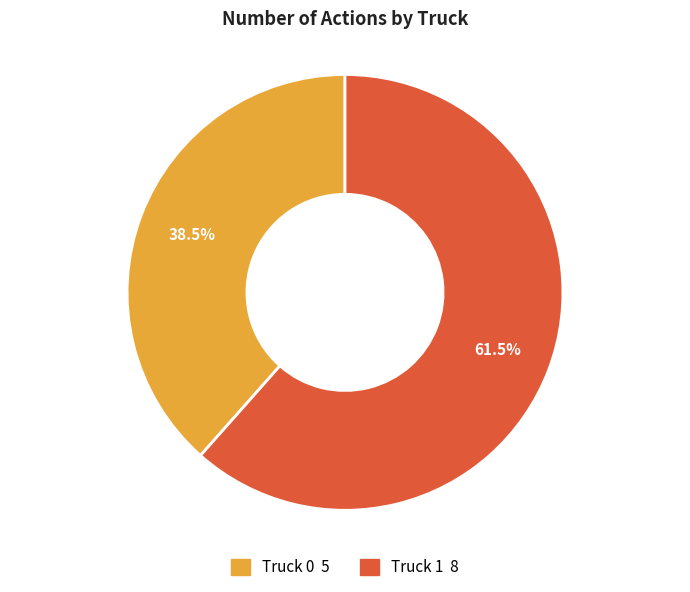

Combined, do Truck 1 and Truck 0 account for over 50%?

Yes